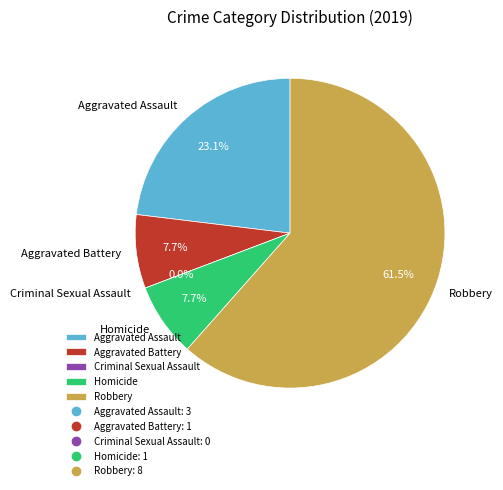

Which slice is the smallest?

Criminal Sexual Assault